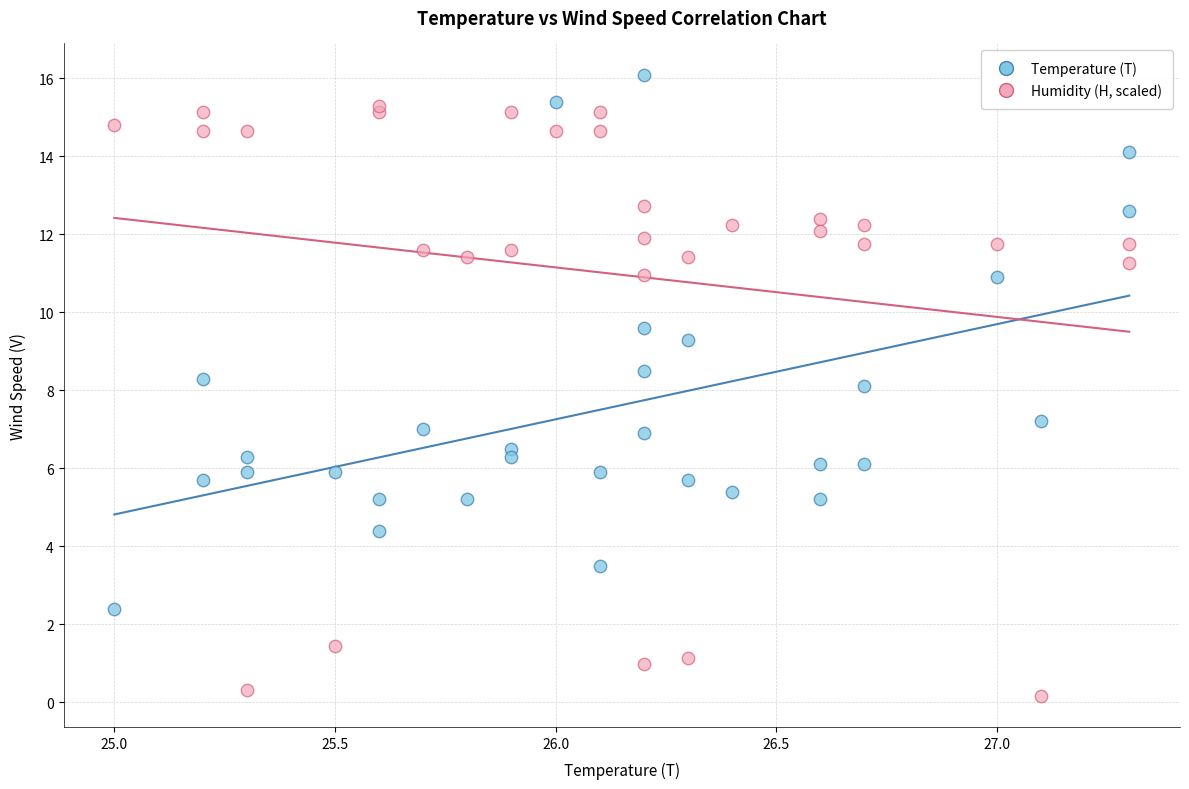

Which series has the widest spread of Y values?

Humidity (H, scaled)